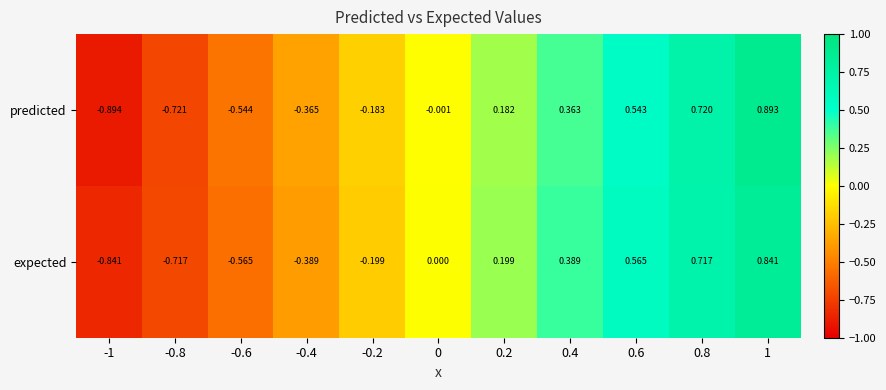

At which category is the sum across all series the highest?

1